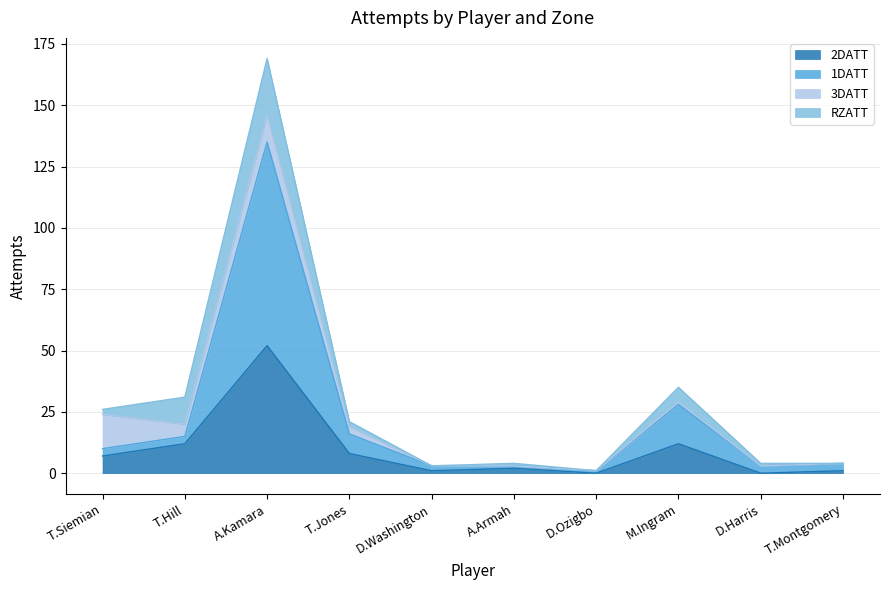

Which series has the largest range (max minus min)?

1DATT